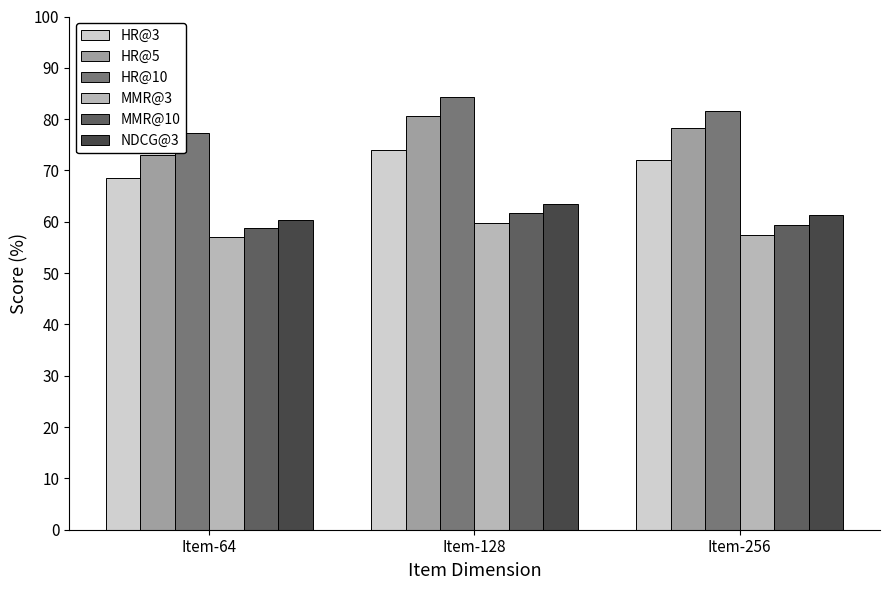

List the labels in order of HR@10 value, largest first.

Item-128, Item-256, Item-64